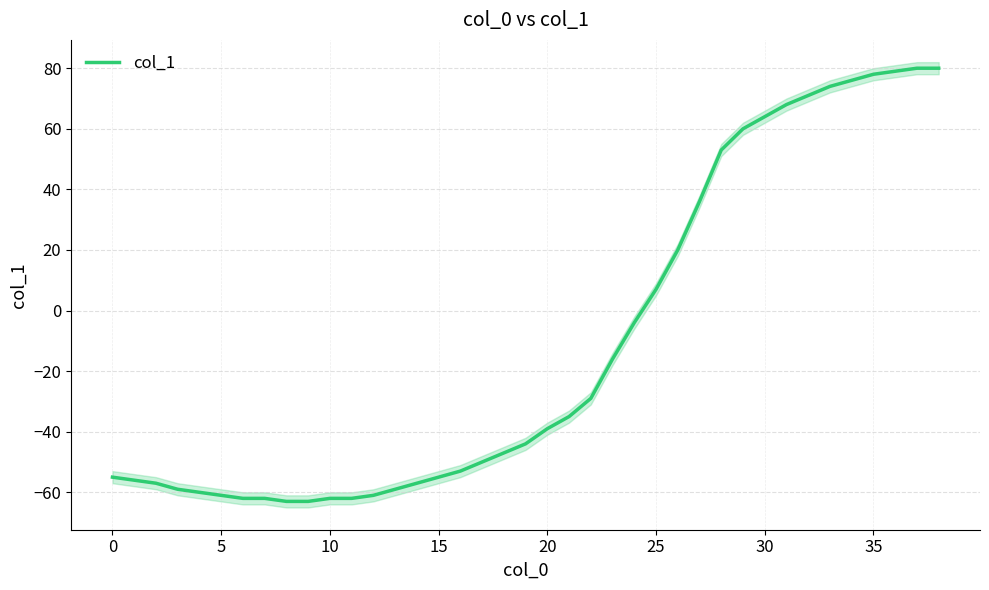

Is this an area chart (filled region under the line)?

No